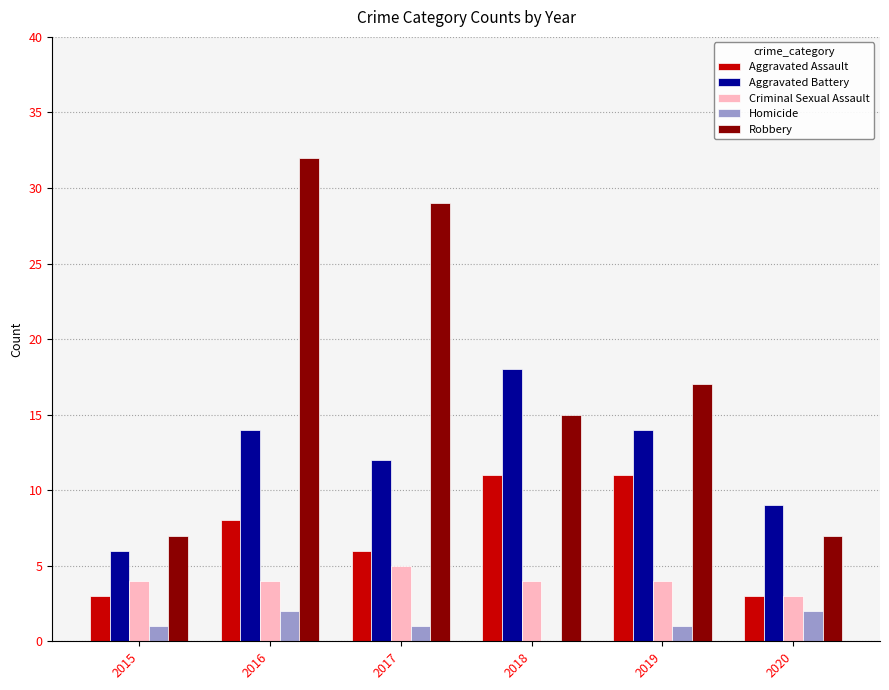

Reading left to right, what are all the values shown in this chart?

Aggravated Assault: 2015=3	2016=8	2017=6	2018=11	2019=11	2020=3
Aggravated Battery: 2015=6	2016=14	2017=12	2018=18	2019=14	2020=9
Criminal Sexual Assault: 2015=4	2016=4	2017=5	2018=4	2019=4	2020=3
Homicide: 2015=1	2016=2	2017=1	2018=0	2019=1	2020=2
Robbery: 2015=7	2016=32	2017=29	2018=15	2019=17	2020=7